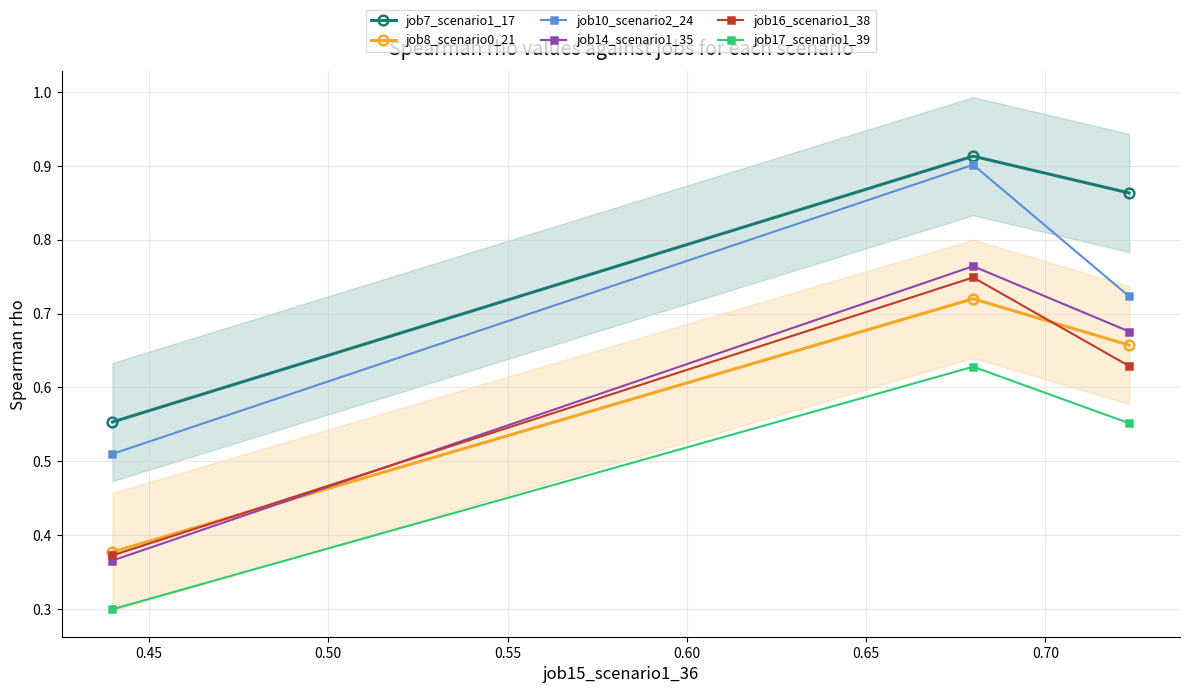

What is the value of the job14_scenario1_35 point at the 2nd from the left?

0.8